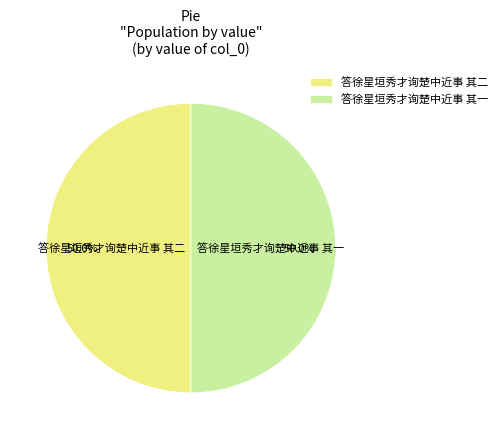

To the nearest percent, what percentage of the pie is 答徐星垣秀才询楚中近事 其一?

50%